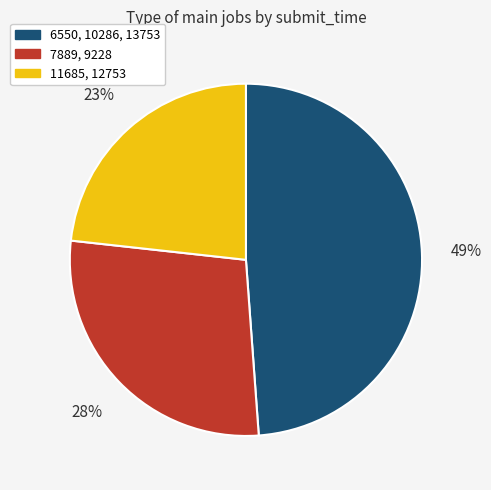

Does any single category account for the majority?

No